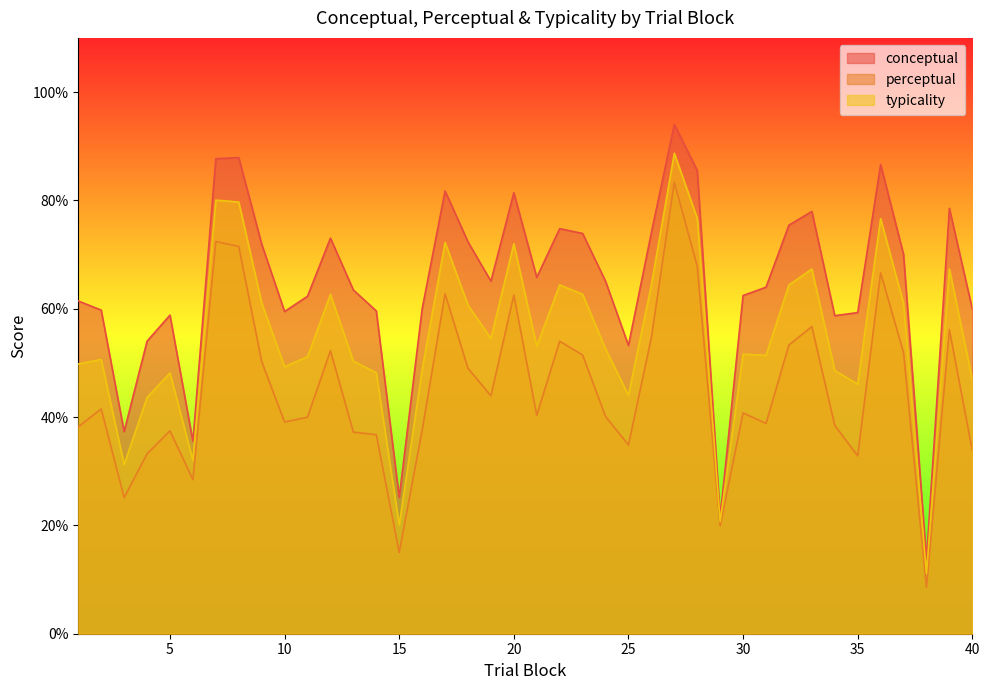

Is it true that typicality equals 51.6 at 30?

True